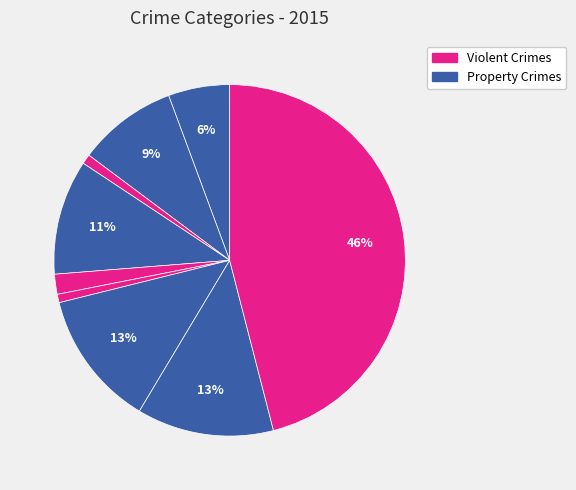

Count the number of slices in the pie.

9